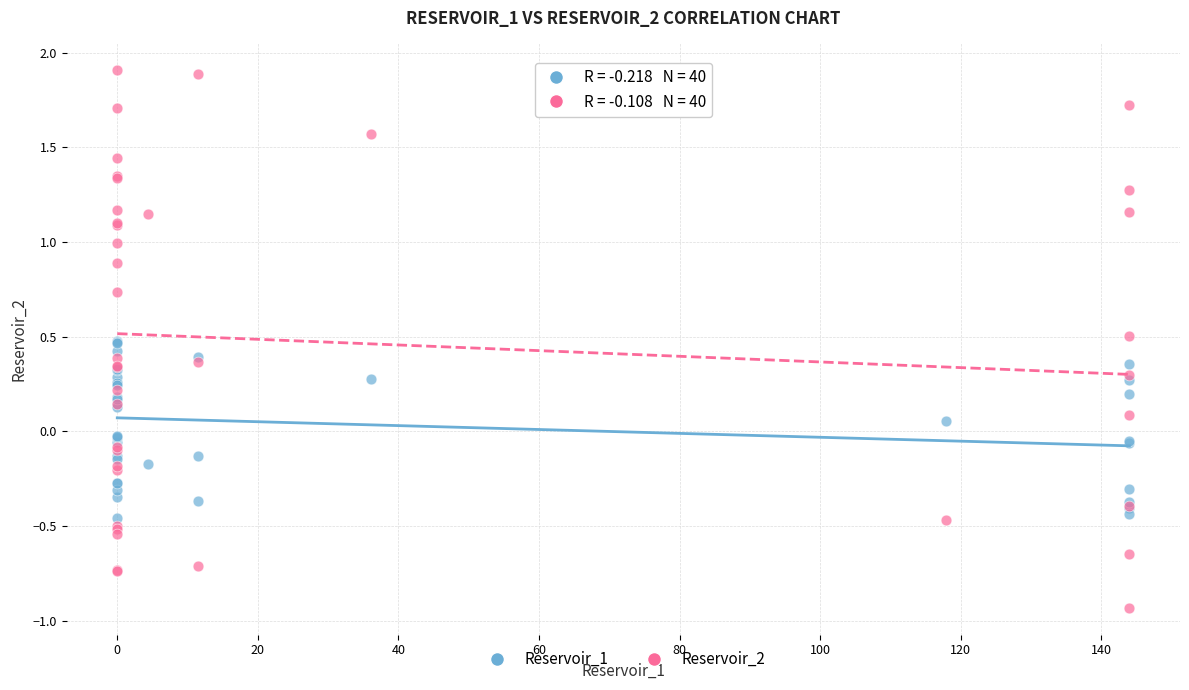

Which series contains the lowest Y value?

Reservoir_2